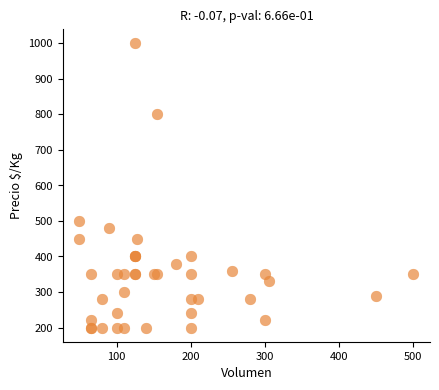

What Y value in the scatter plot is closest to 600?

500